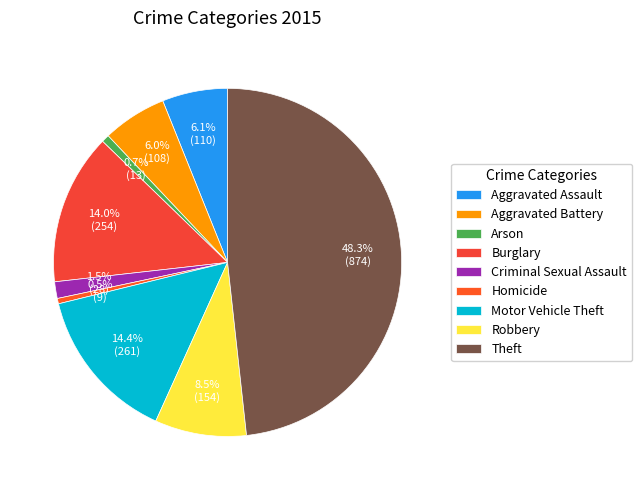

What is the smallest slice in the pie chart?

Homicide